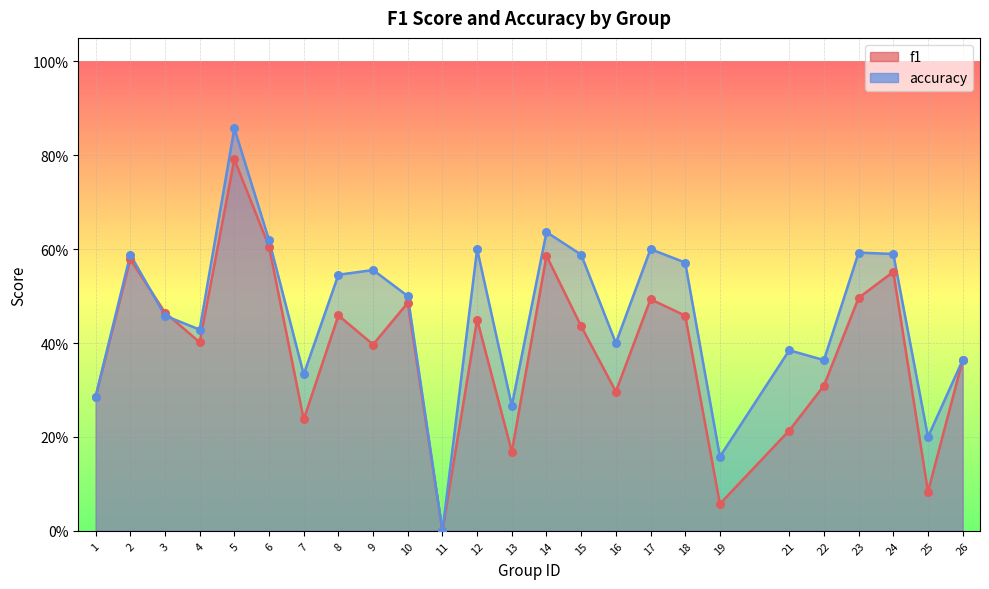

Which series has the largest total across all categories?

accuracy